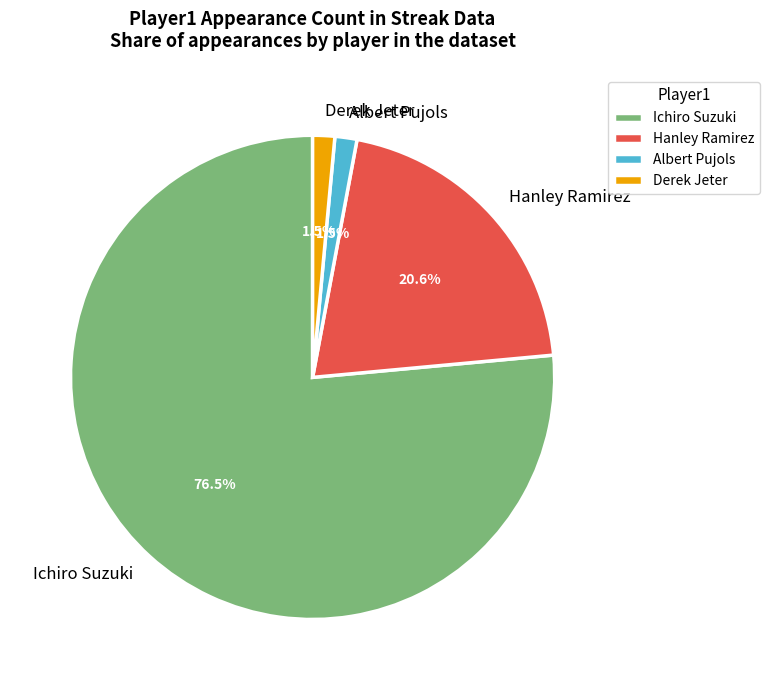

Is the sum of Derek Jeter and Albert Pujols greater than half?

No